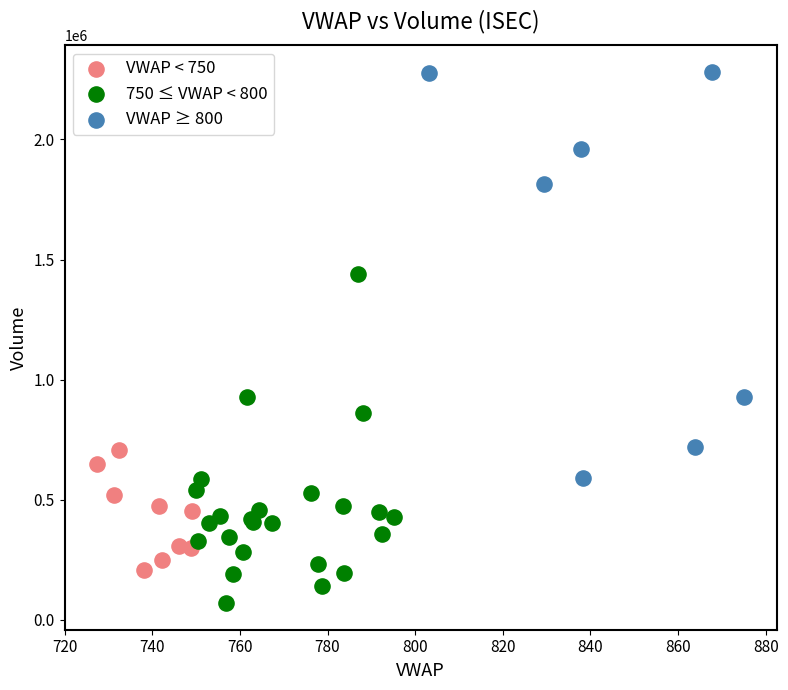

What are all the series names shown in the legend?

VWAP < 750, 750 ≤ VWAP < 800, VWAP ≥ 800